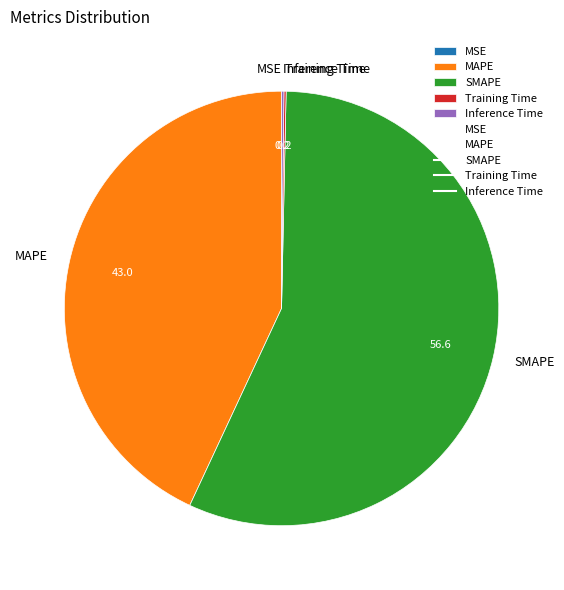

The MAPE slice represents 43% of the pie. True or false?

True